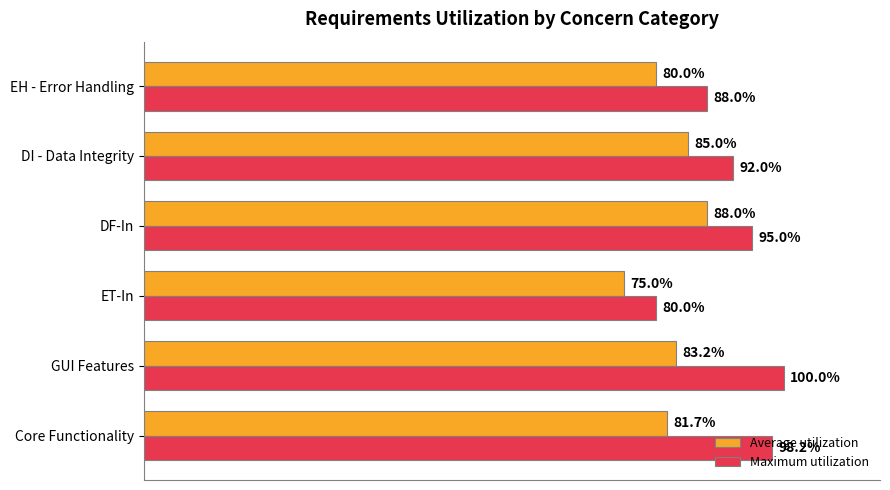

Which series has the largest total across all categories?

Maximum utilization